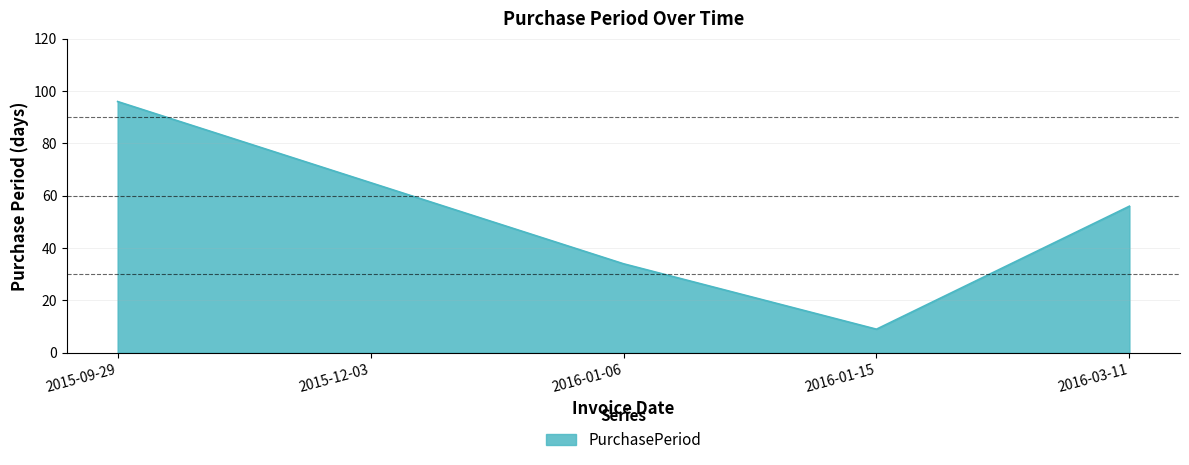

What position from the right is 2015-09-29?

5